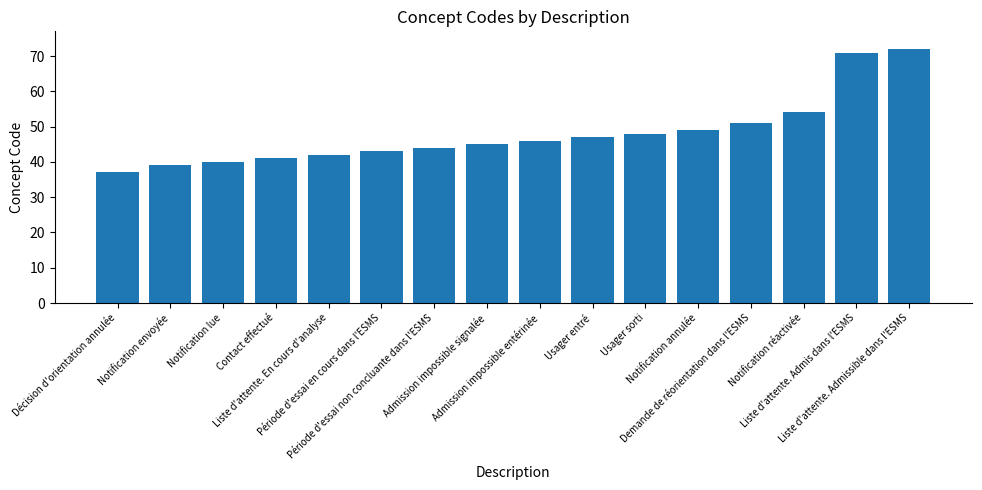

Which label corresponds to the smallest value in the chart?

Décision d'orientation annulée